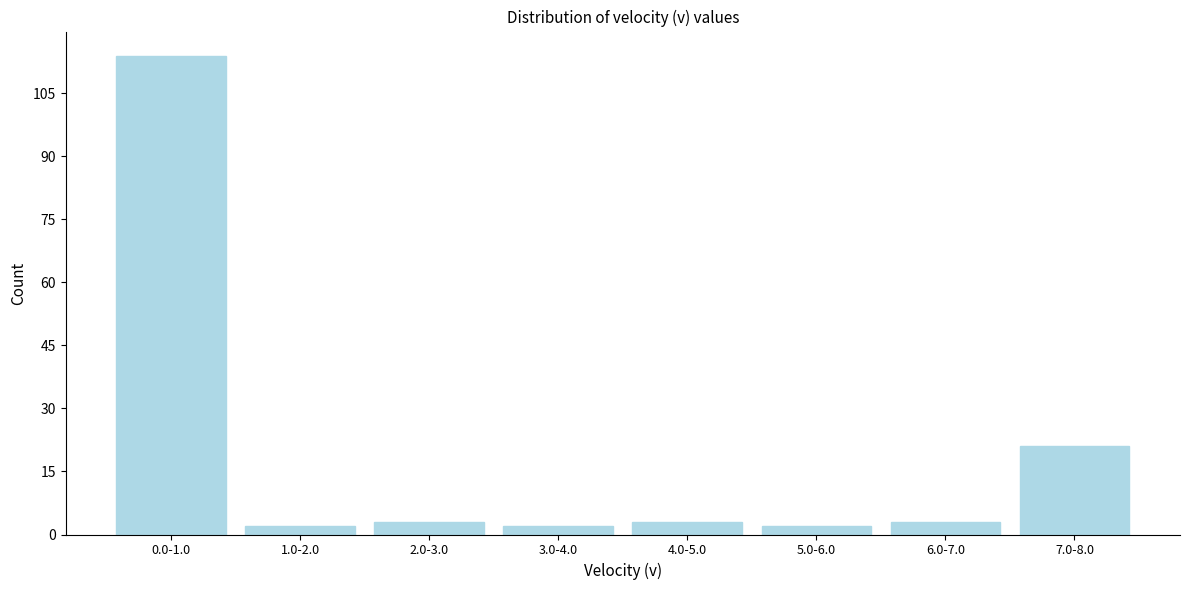

Reading right to left, list all the values displayed in this chart.

21	3	2	3	2	3	2	114